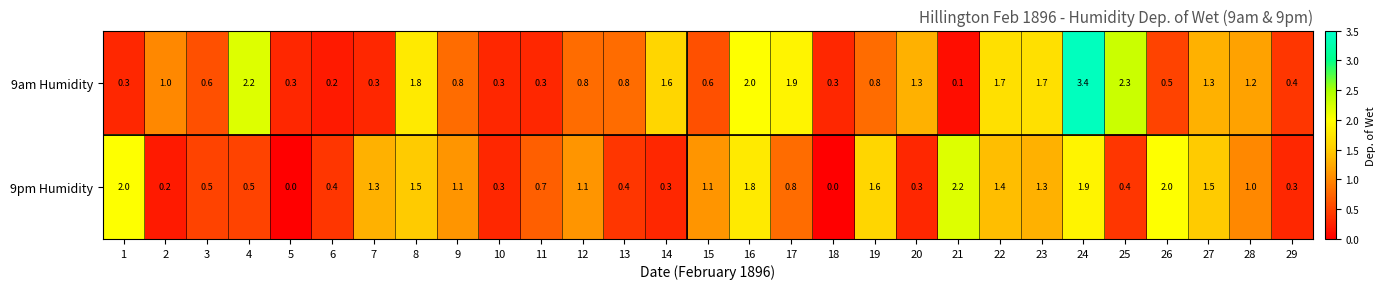

List the series in order of their overall mean, highest first.

9am Humidity, 9pm Humidity